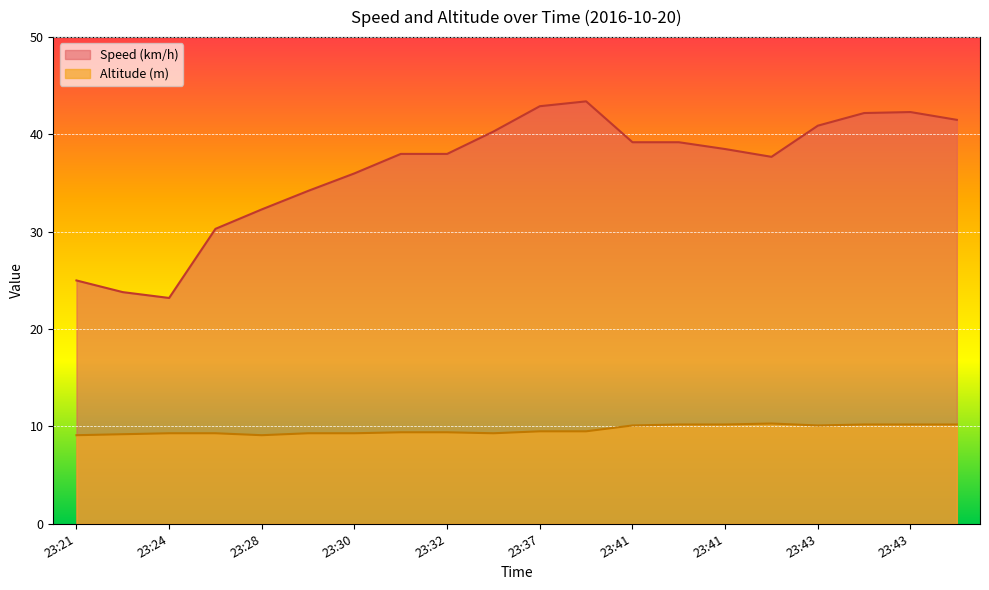

True or false: Speed (km/h) has a value of 32.3 at 23:28.

True